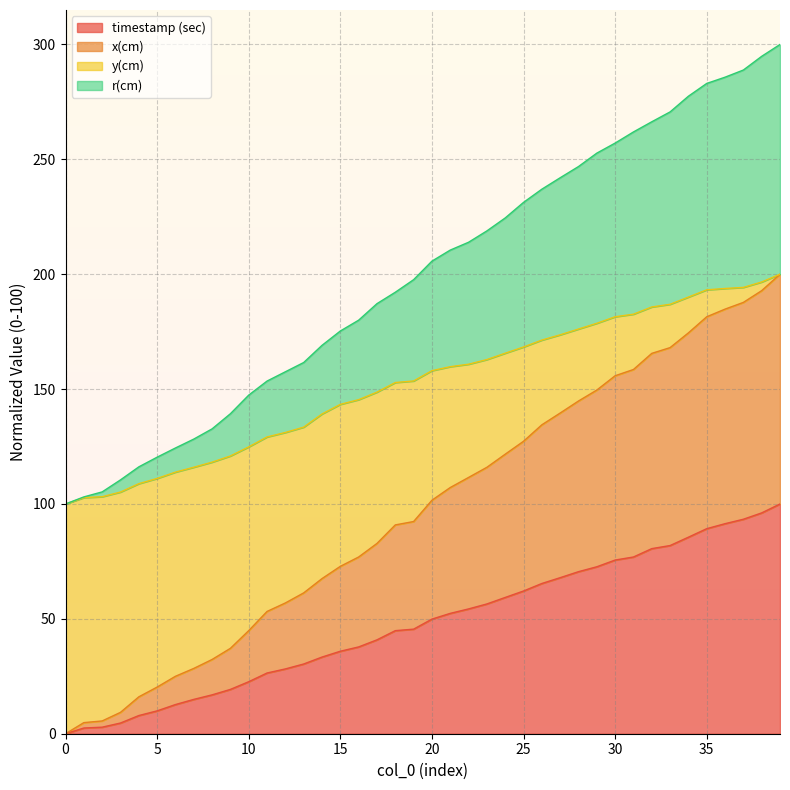

At how many categories does at least one series exceed 214?

17